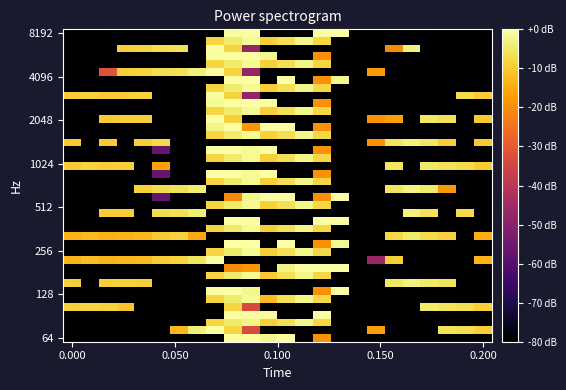

At which category is the sum across all series the highest?

9